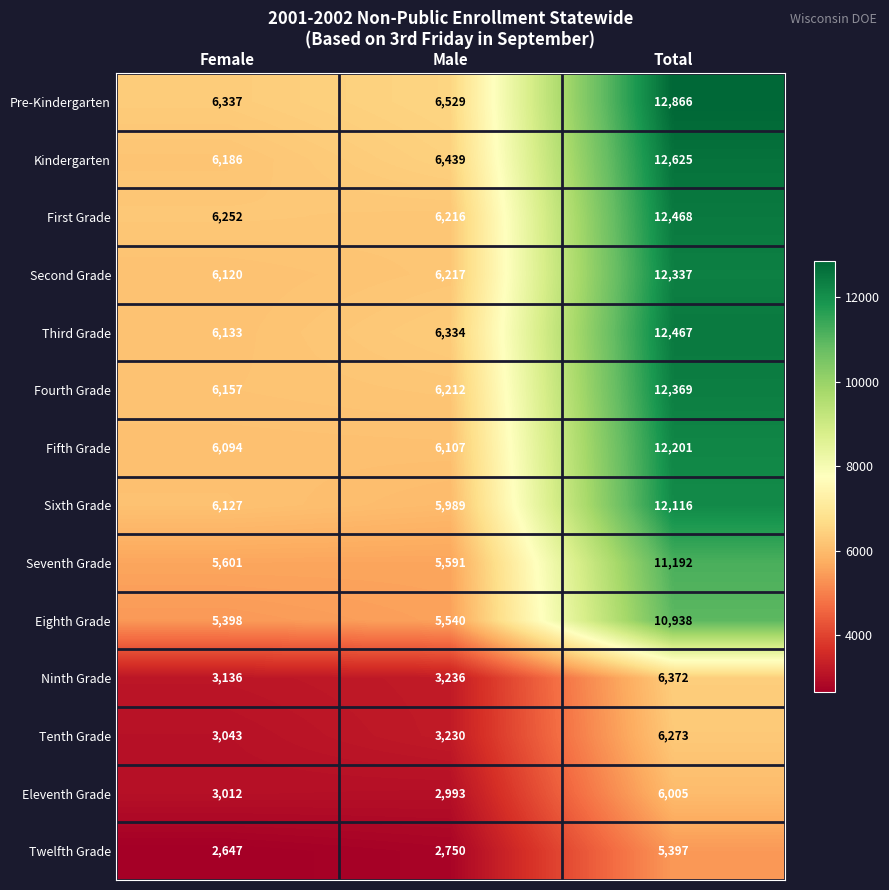

List the series in order of their peak value, lowest first.

Twelfth Grade, Eleventh Grade, Tenth Grade, Ninth Grade, Eighth Grade, Seventh Grade, Sixth Grade, Fifth Grade, Second Grade, Fourth Grade, Third Grade, First Grade, Kindergarten, Pre-Kindergarten